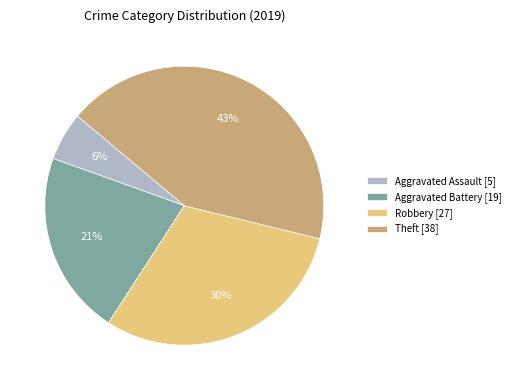

Is the sum of Theft and Aggravated Assault greater than half?

No